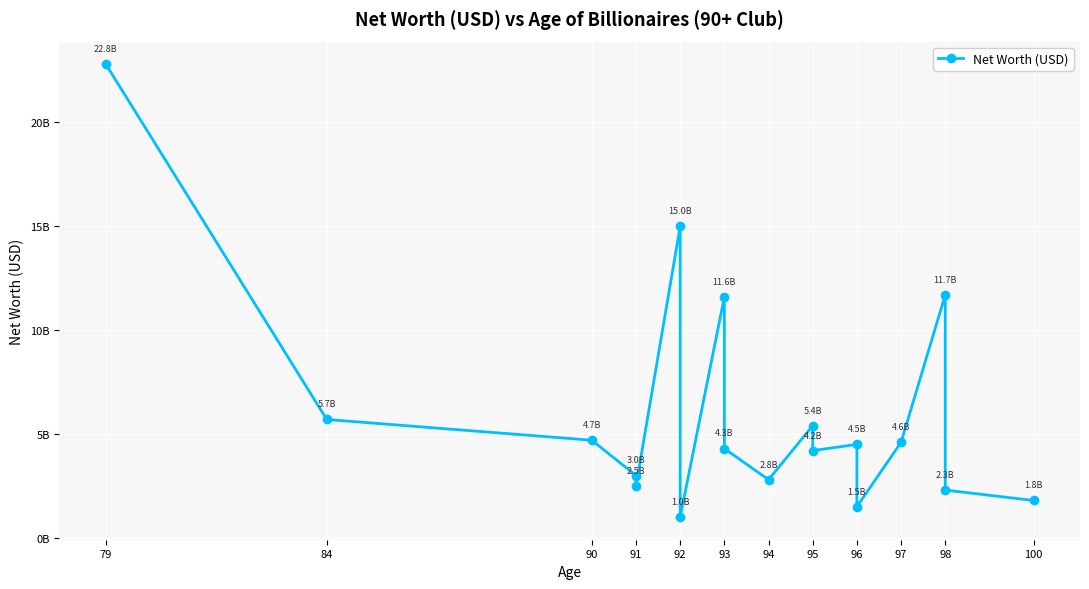

What is the value of the 10th point from the left?

2800000000